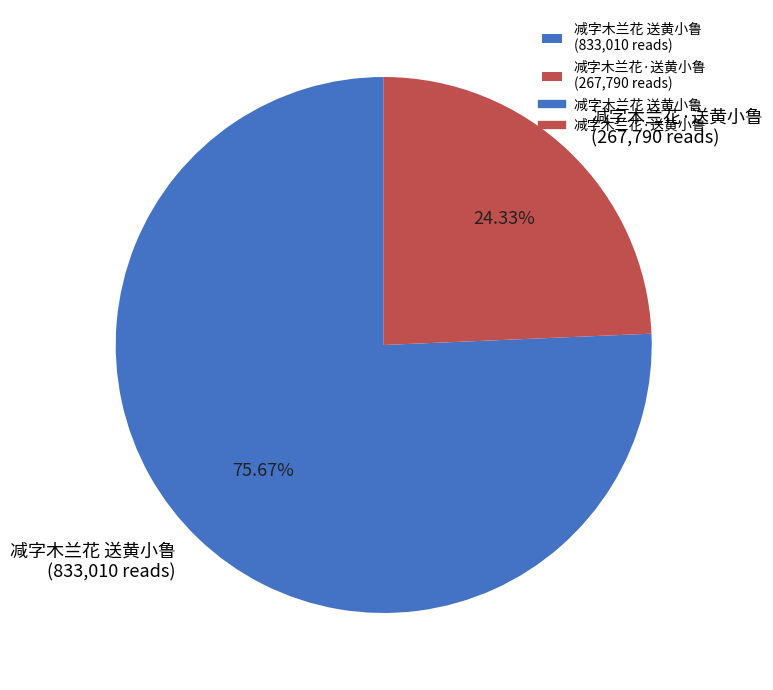

What percentage do 减字木兰花 送黄小鲁 and 减字木兰花·送黄小鲁 together represent?

100.0%